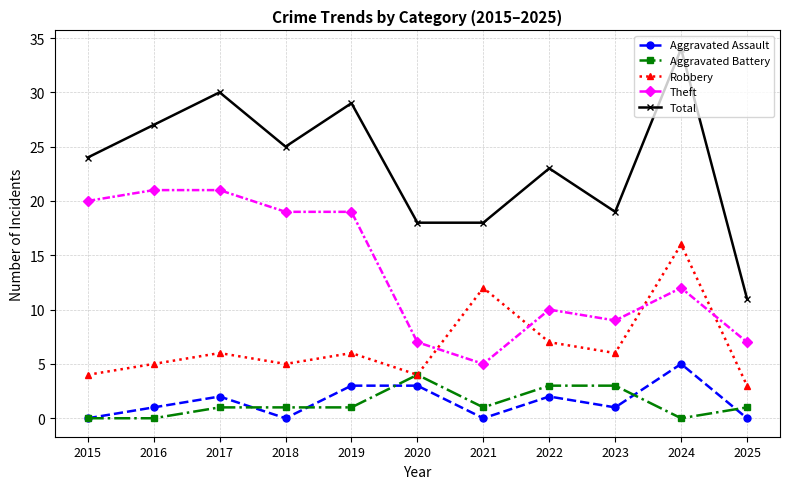

At which category does Total reach its first local peak?

2017